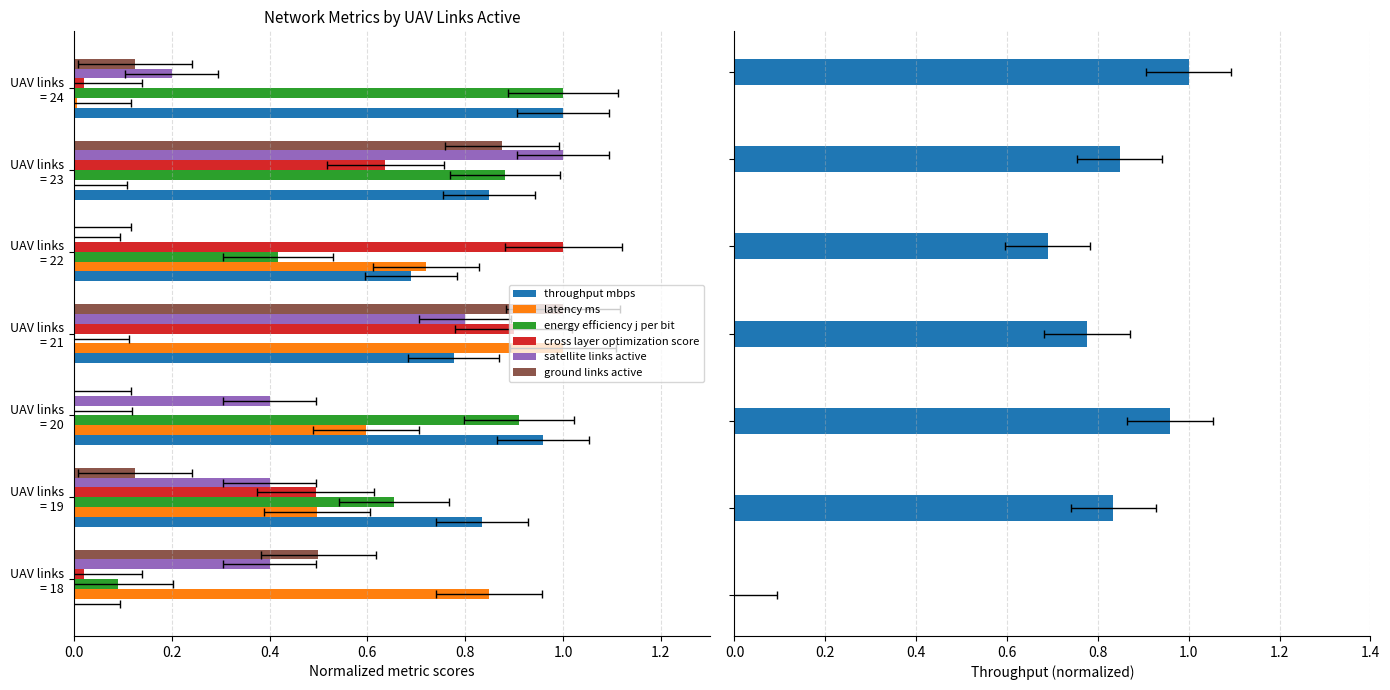

Reading right to left, extract all data points from this chart.

throughput mbps: 1.0	0.8	0.7	0.8	1.0	0.8	0.0
latency ms: 0.0	0.0	0.7	1.0	0.6	0.5	0.8
energy efficiency j per bit: 1.0	0.9	0.4	0.0	0.9	0.7	0.1
cross layer optimization score: 0.0	0.6	1.0	0.9	0.0	0.5	0.0
satellite links active: 0.2	1.0	0.0	0.8	0.4	0.4	0.4
ground links active: 0.1	0.9	0.0	1.0	0.0	0.1	0.5